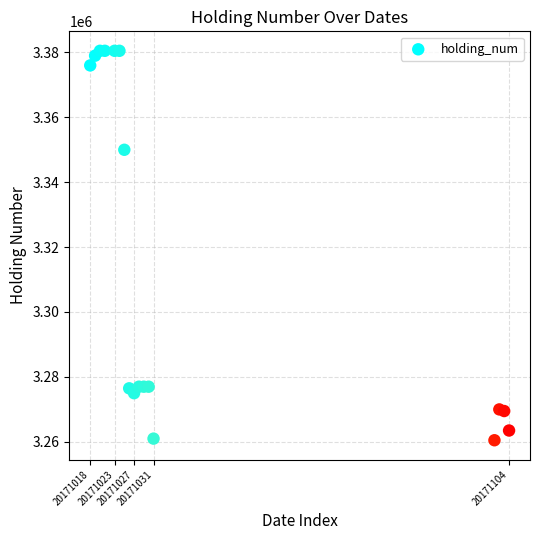

What is the range of X values (max minus min)?

86